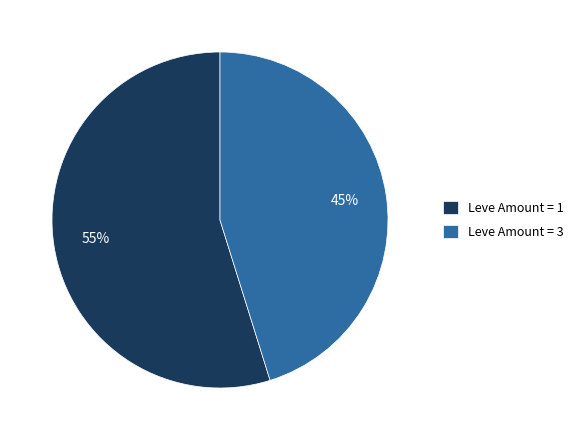

What is the smallest slice in the pie chart?

Leve Amount = 3